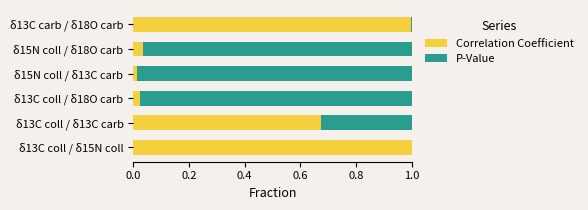

How many data points does each series have?

6